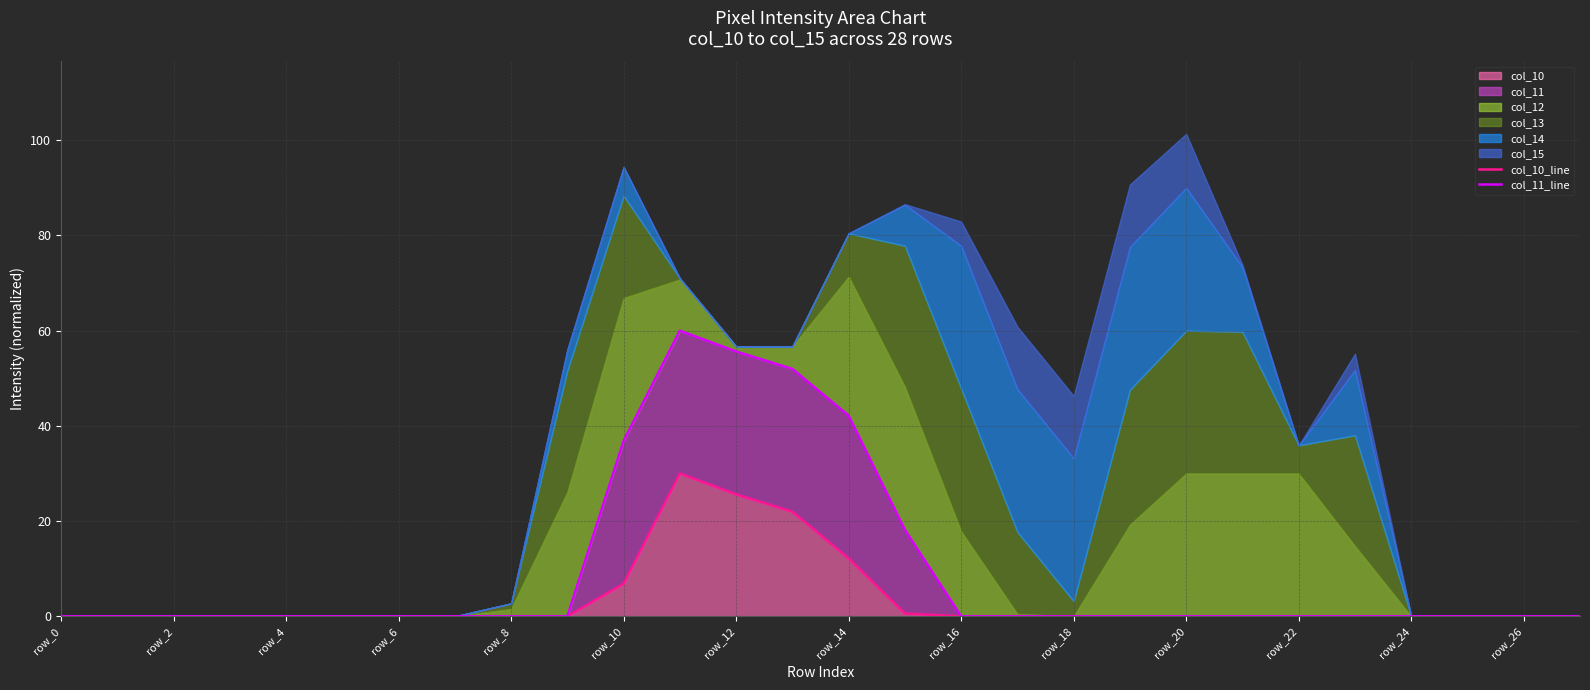

At which label is col_10 closest to 15?

row_14